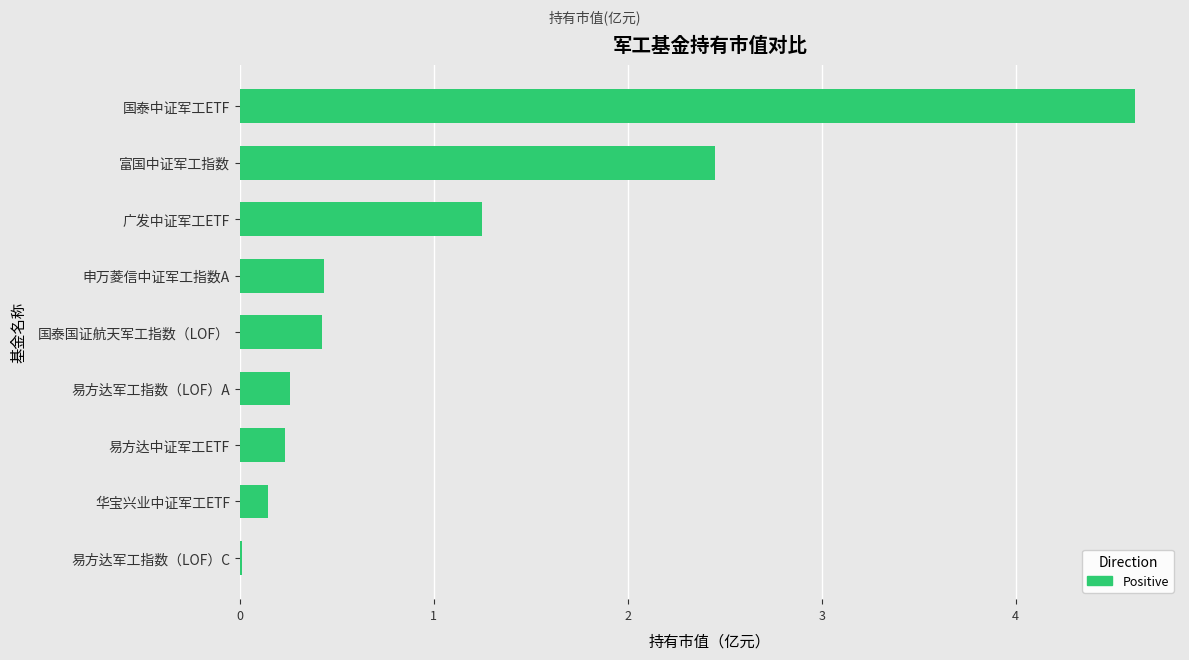

What is the change in value from 国泰中证军工ETF to 华宝兴业中证军工ETF?

-4.5